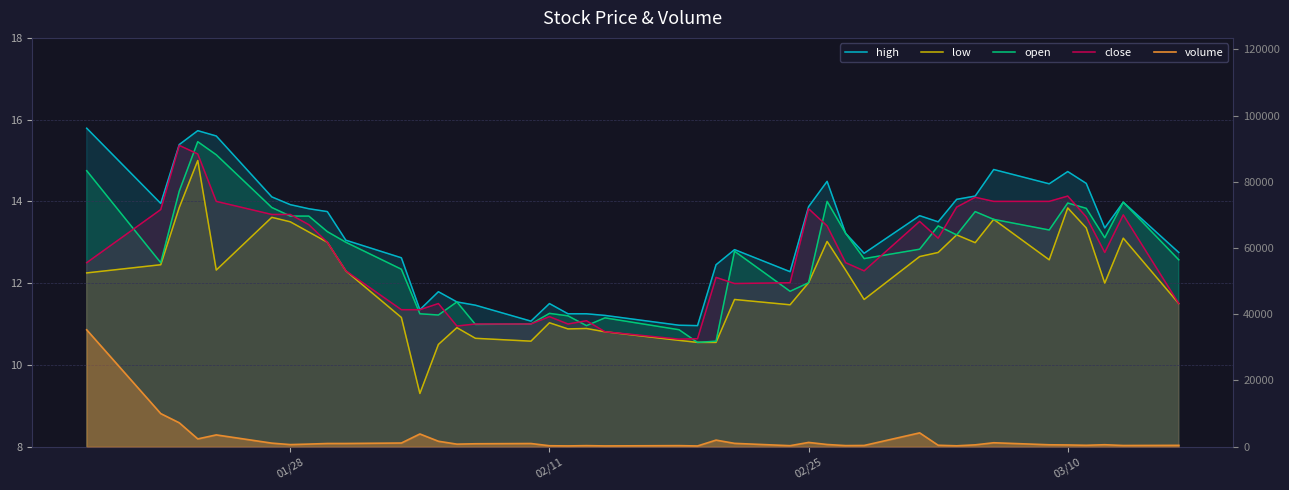

List the series in order of their peak value, highest first.

volume, high, open, close, low